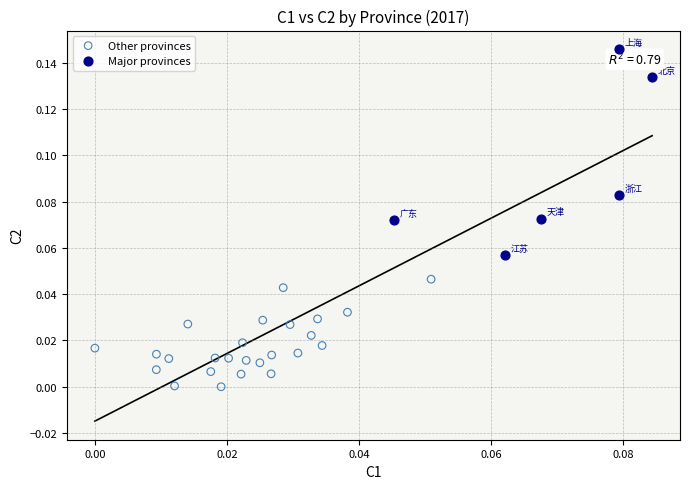

Which series contains the highest Y value?

Major provinces